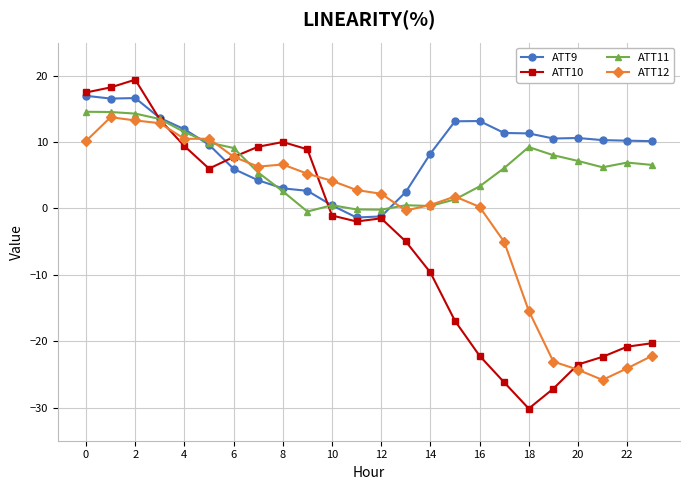

How many values in ATT10 are below zero?

14